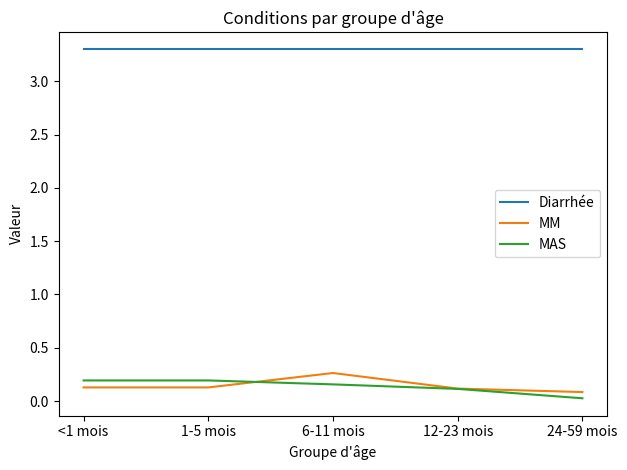

What is the lowest value of the Diarrhée series?

3.3